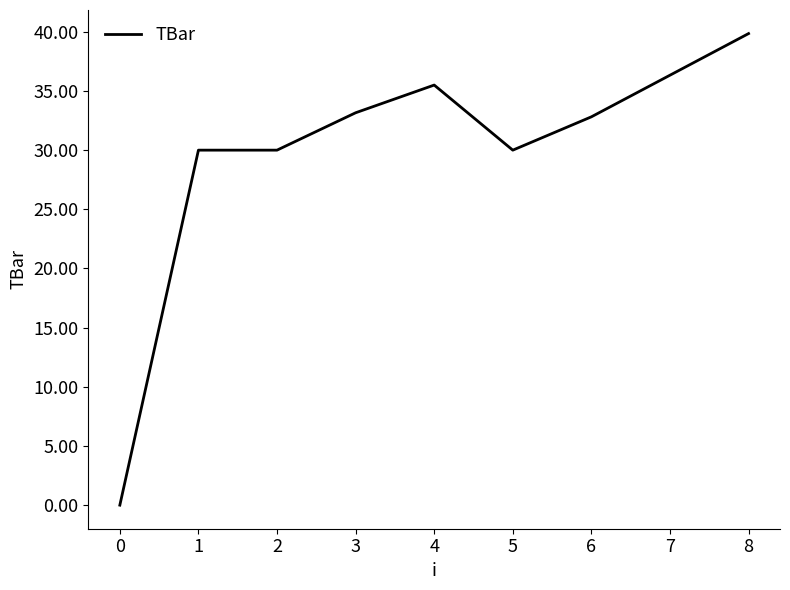

What is the change in value from 5 to 6?

+2.8